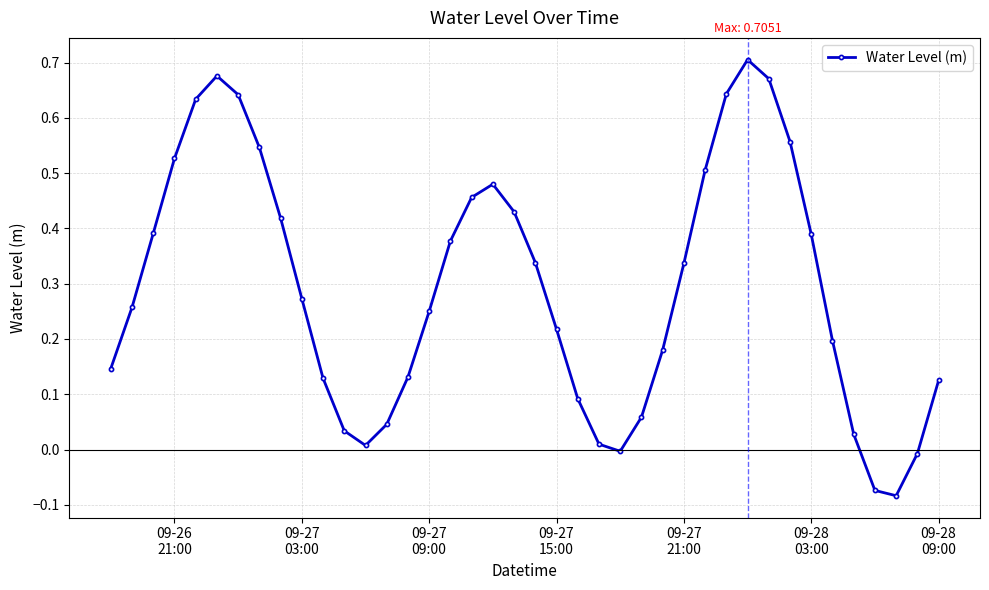

How many points are lower than both their immediate neighbors (excluding endpoints)?

3